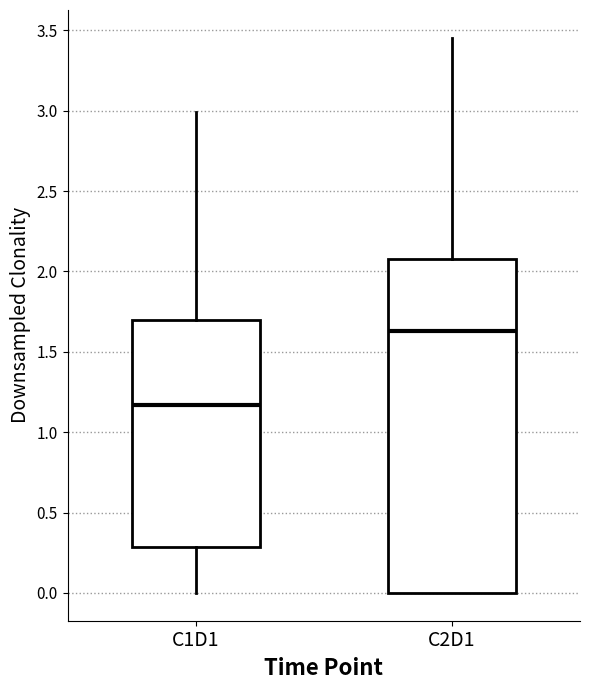

Which box is the tallest, from its lower edge to its upper edge?

C2D1